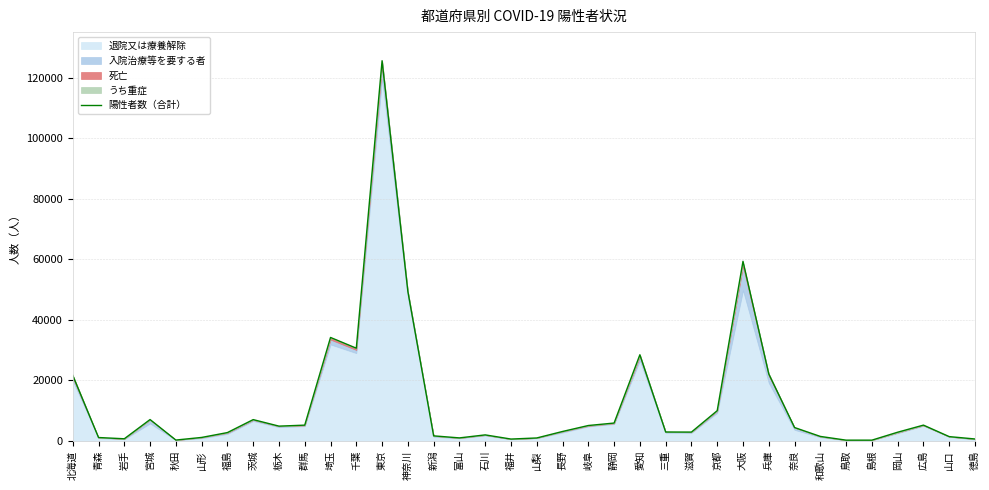

At which label does the data first exceed 3155?

北海道